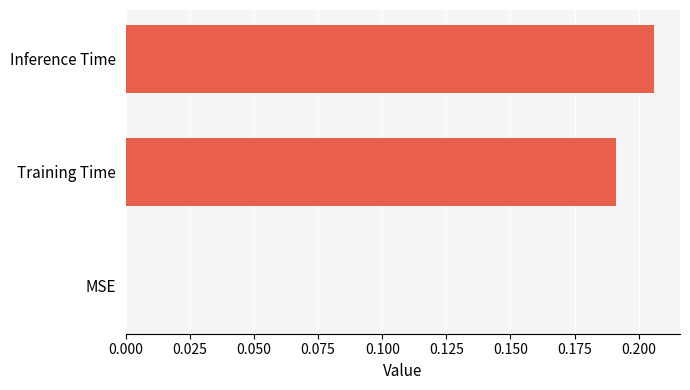

The chart shows a value of 0.3 at Inference Time. True or false?

False